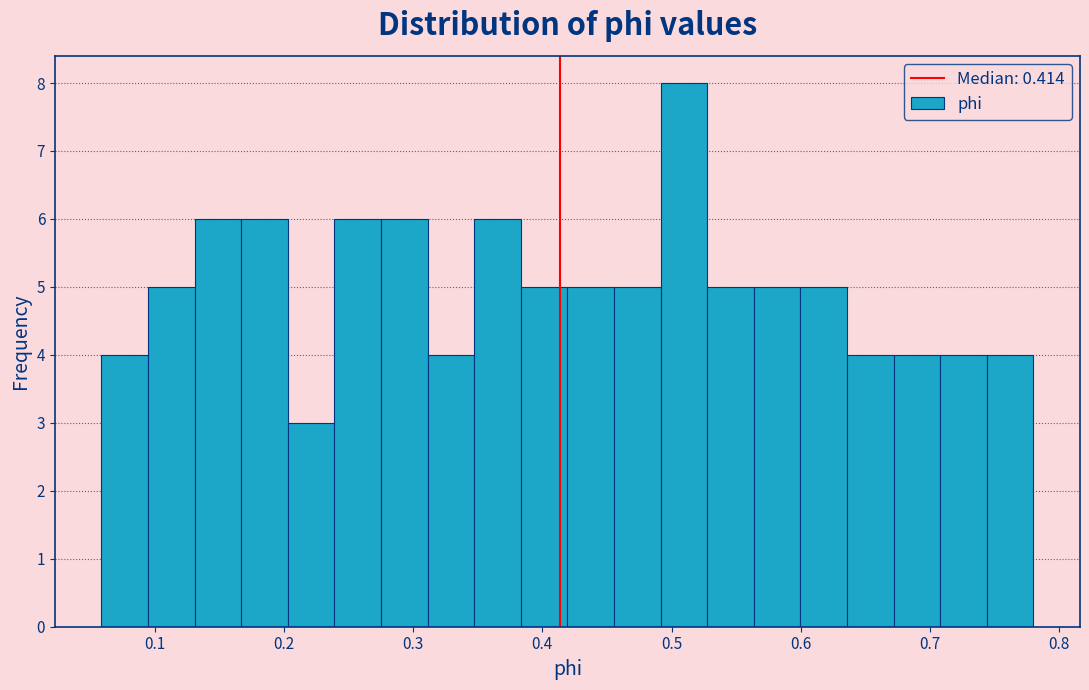

Read against the x-axis, roughly where is the centre of the tallest bar?

0.51